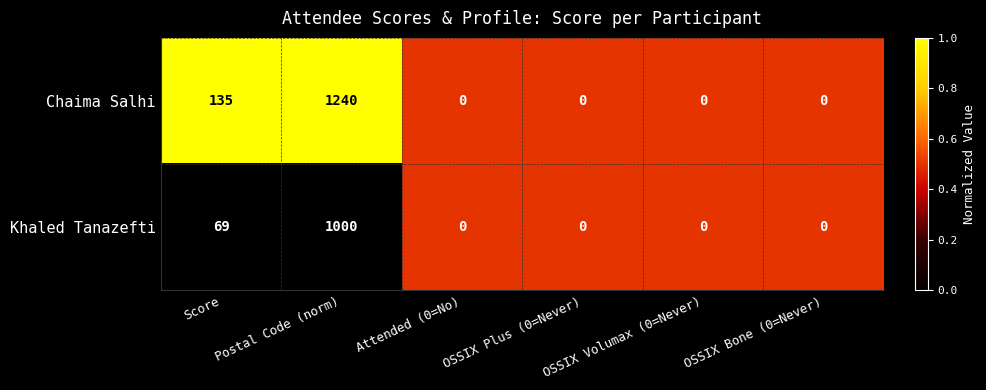

At which category is the sum across all series the highest?

Postal Code (norm)